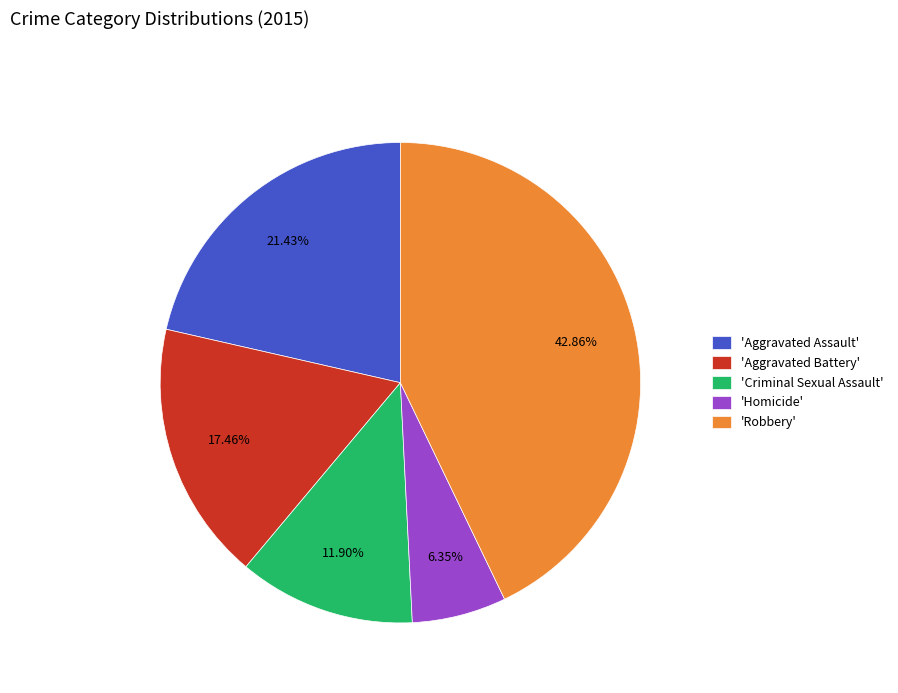

Which slice is the smallest?

'Homicide'